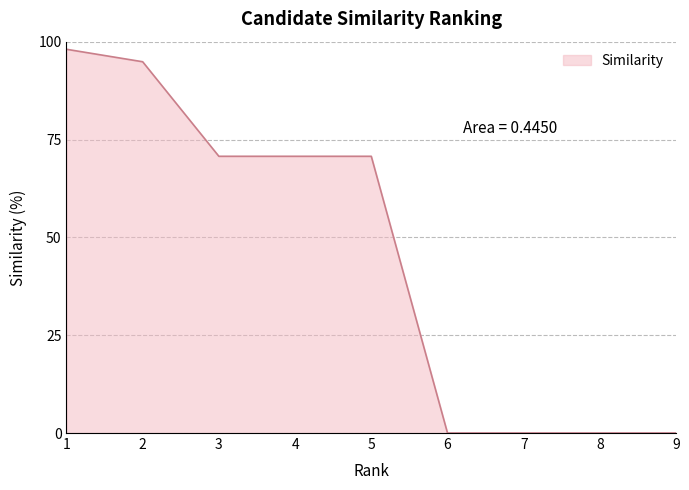

The chart shows a value of 99.9 at 5. True or false?

False